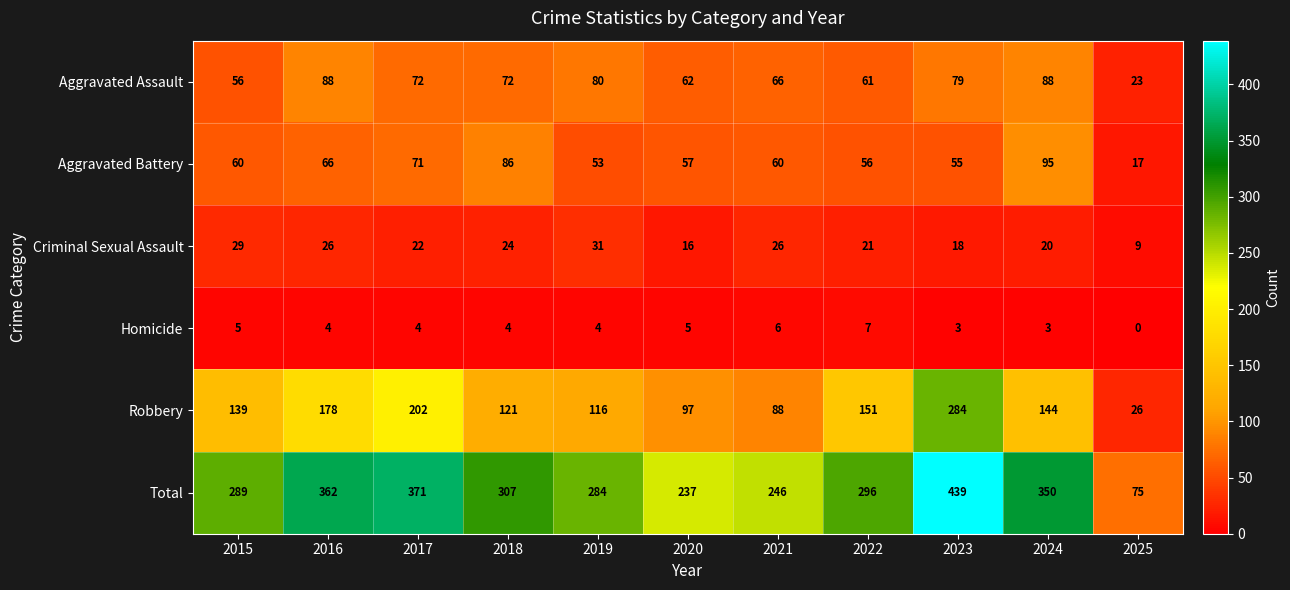

At how many categories does at least one series exceed 426?

1